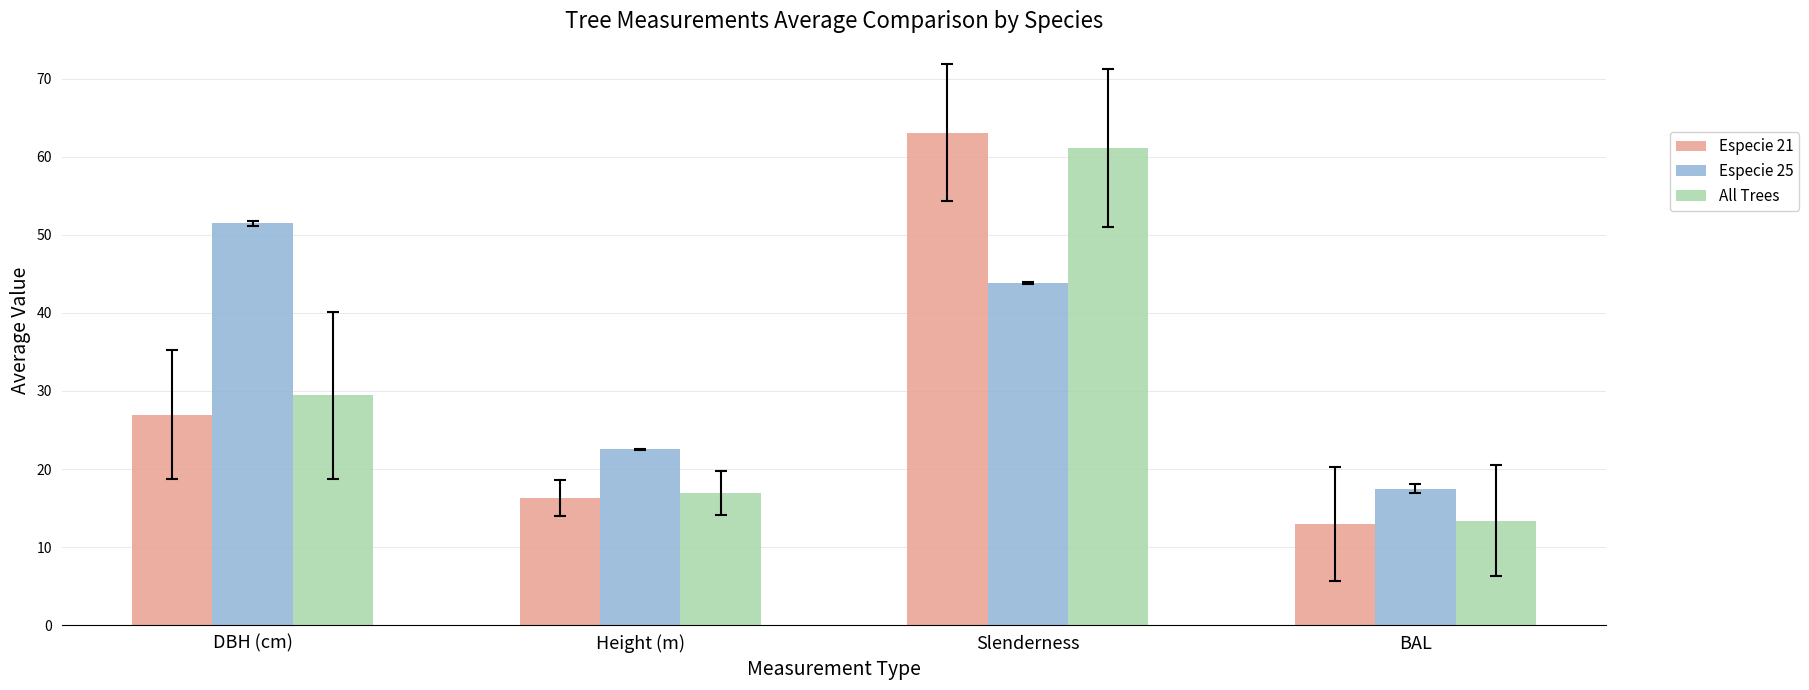

Reading right to left, transcribe all the data shown in this chart.

Especie 21: BAL=12.9	Slenderness=63.1	Height (m)=16.3	DBH (cm)=27.0
Especie 25: BAL=17.5	Slenderness=43.8	Height (m)=22.6	DBH (cm)=51.5
All Trees: BAL=13.4	Slenderness=61.2	Height (m)=16.9	DBH (cm)=29.4